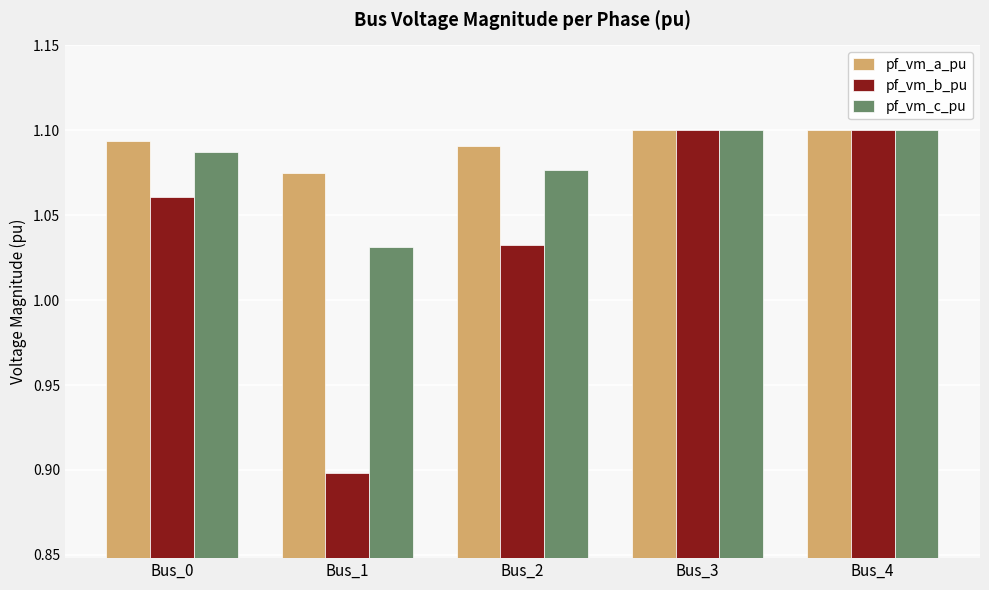

How many bars are there in total?

15